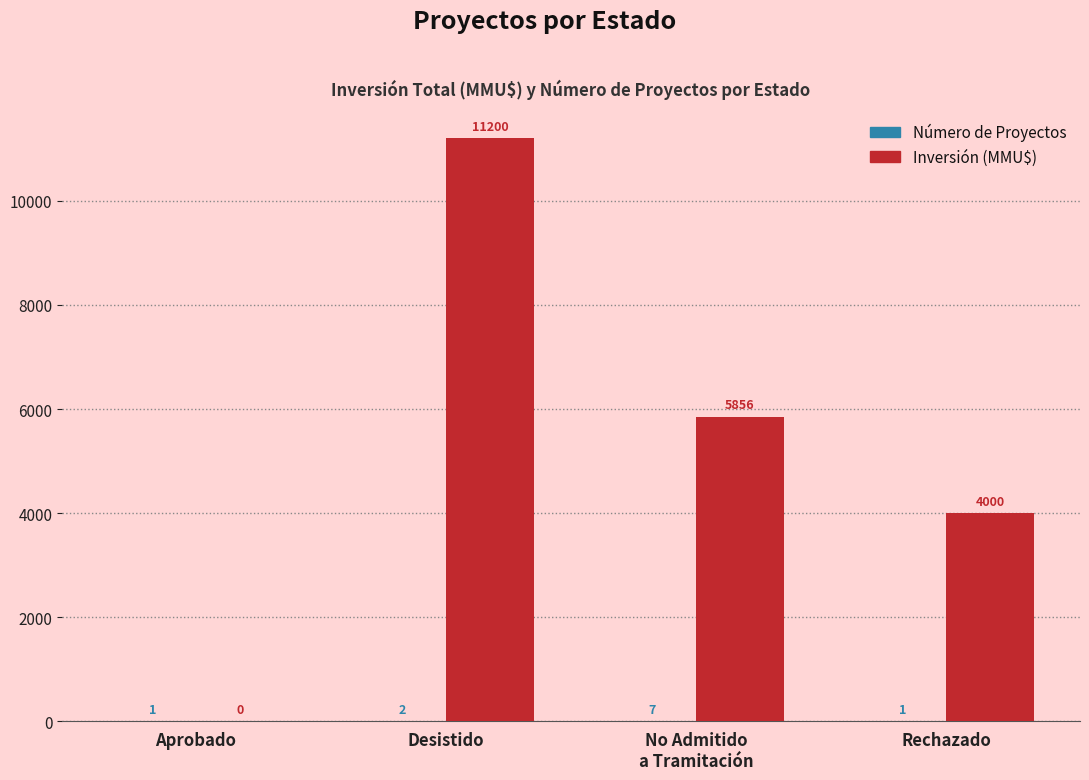

What is the sum of the Inversión (MMU$) values at Desistido and Rechazado?

15200